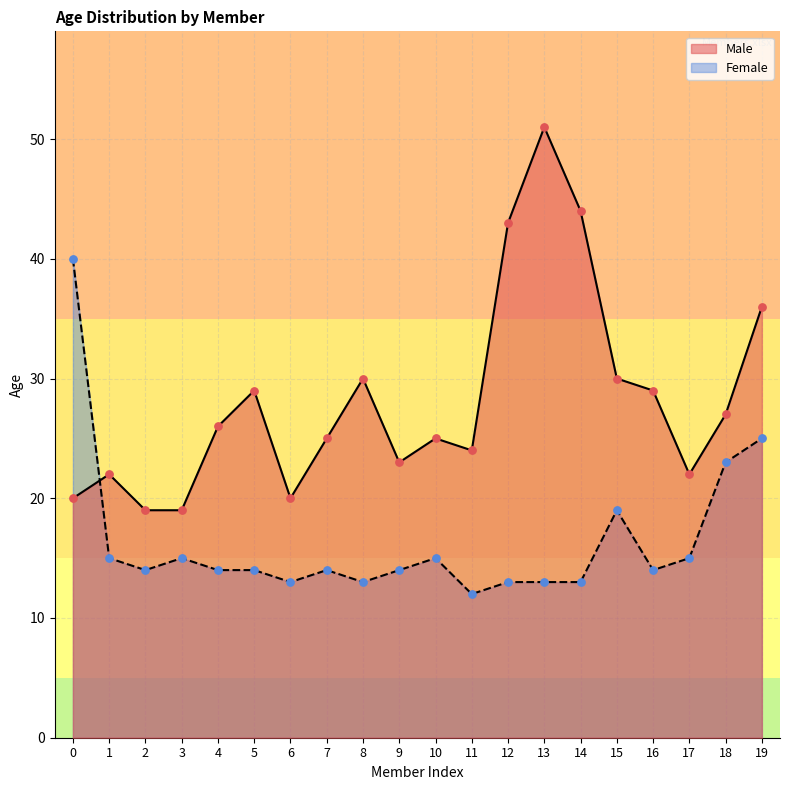

What is the total value across all series at 1?

37